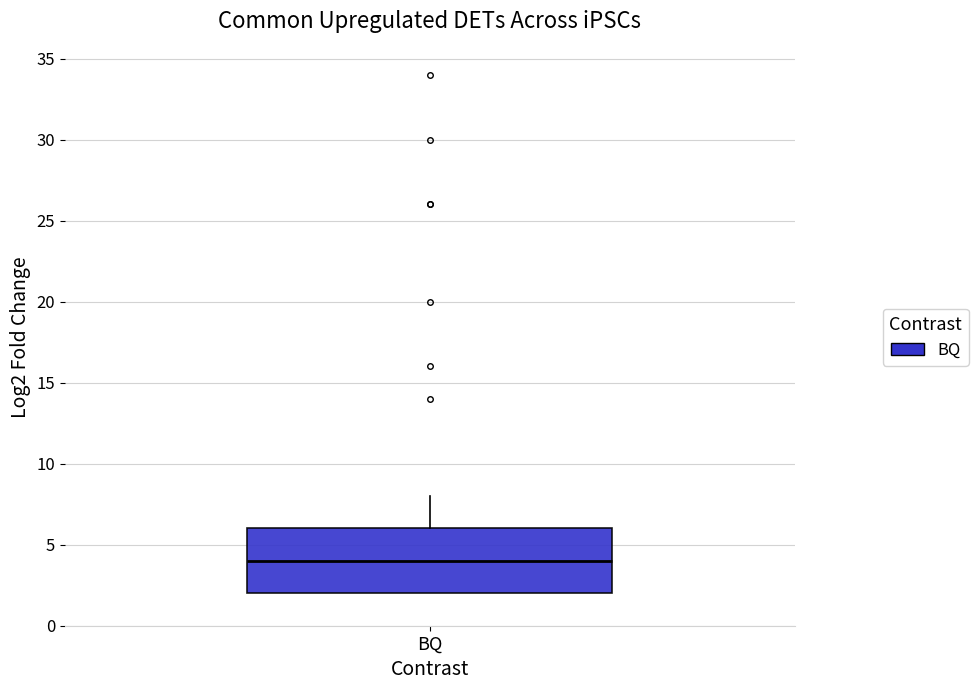

Read this box plot against the y-axis: the position of the median line, the range covered by the box, and the ends of both whiskers. The values are not printed on the chart, so give them approximately, as read against the axis.

median 4, box 2 to 6, whiskers 2 to 8